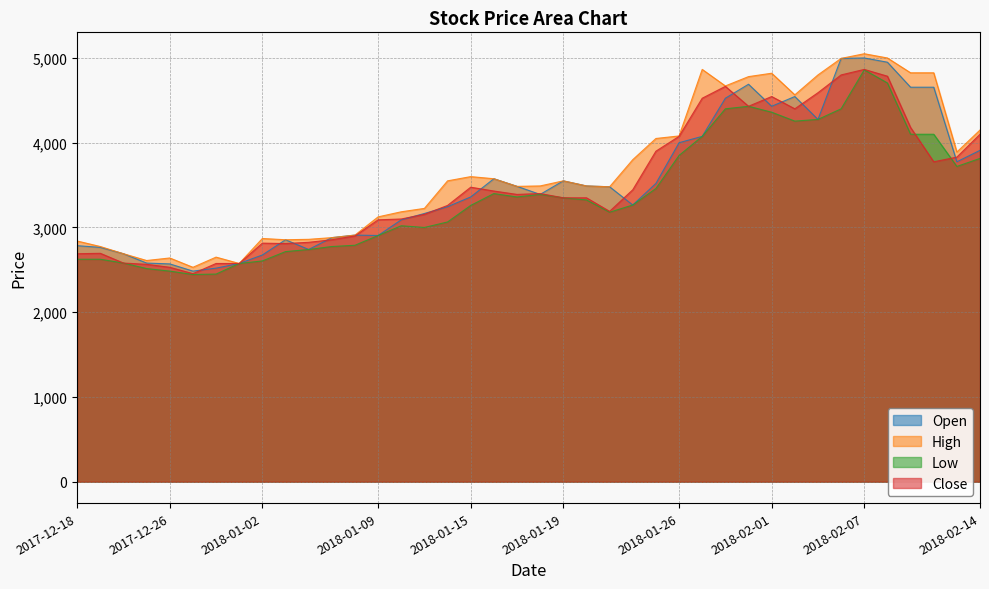

What are all the series names shown in the legend?

Open, High, Low, Close